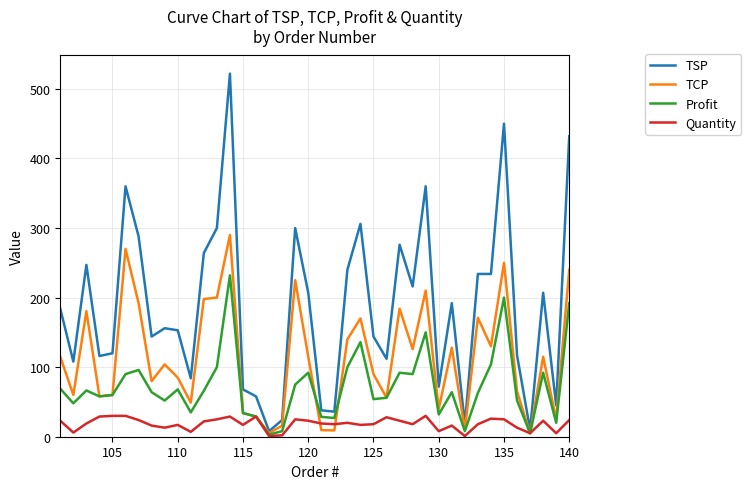

List the series in order of their peak value, lowest first.

Quantity, Profit, TCP, TSP